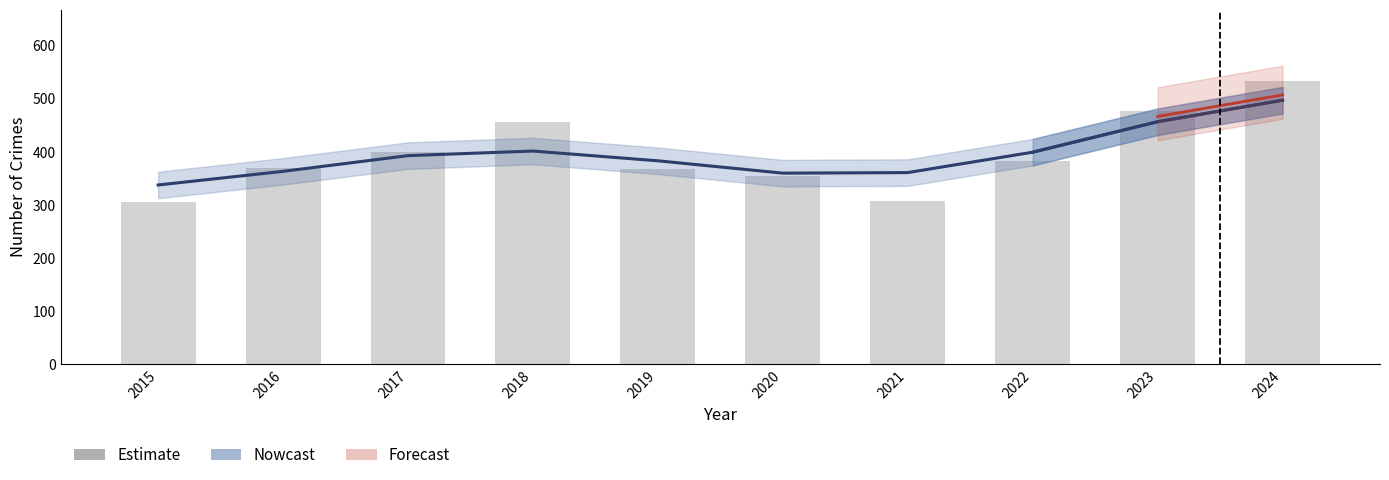

Which series has the largest total across all categories?

Estimate